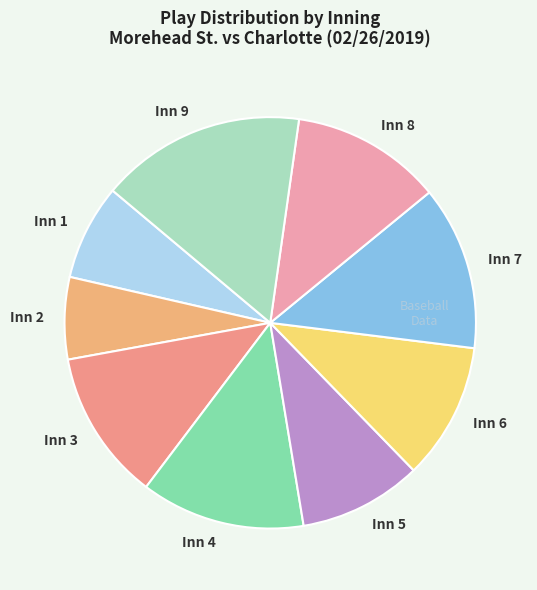

What is the largest slice in the pie chart?

Inn 9